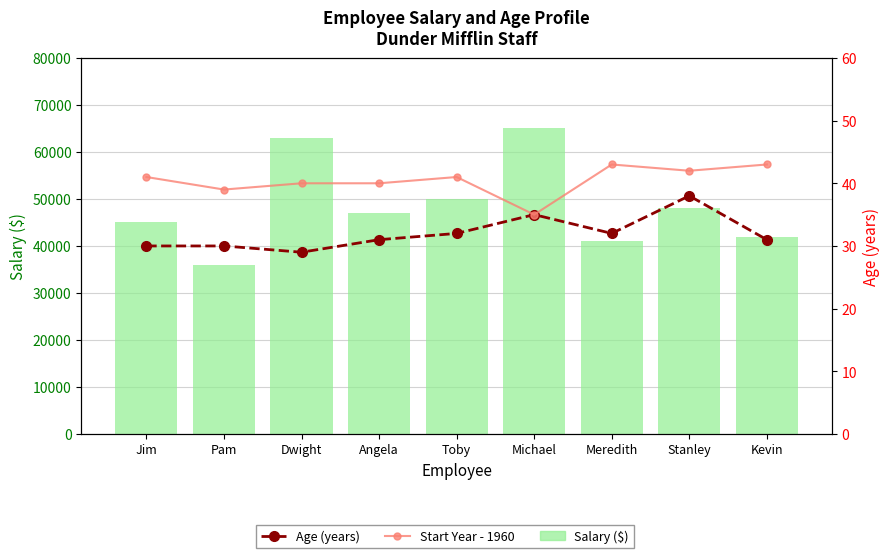

Reading left to right, list all the values displayed in this chart.

Salary ($): Jim=45000	Pam=36000	Dwight=63000	Angela=47000	Toby=50000	Michael=65000	Meredith=41000	Stanley=48000	Kevin=42000
Age (years): Jim=30	Pam=30	Dwight=29	Angela=31	Toby=32	Michael=35	Meredith=32	Stanley=38	Kevin=31
Start Year - 1960: Jim=41	Pam=39	Dwight=40	Angela=40	Toby=41	Michael=35	Meredith=43	Stanley=42	Kevin=43